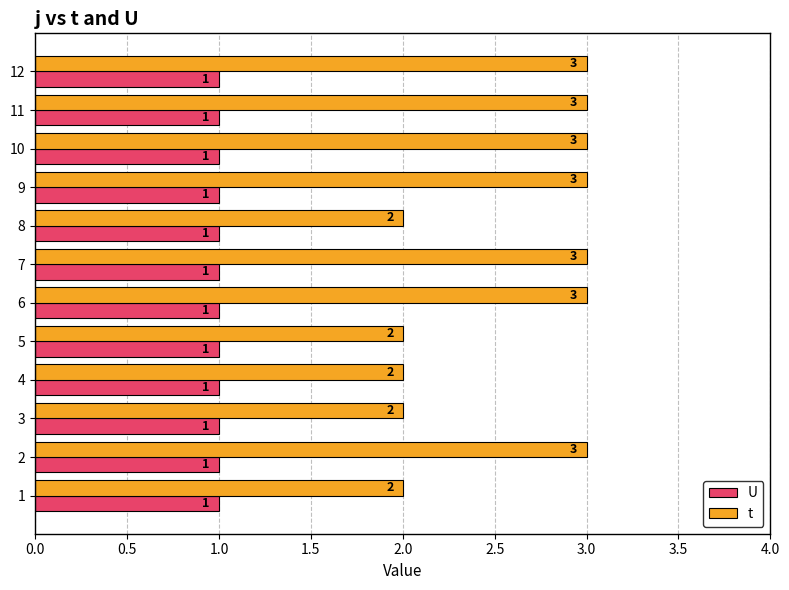

Which series has the largest range (max minus min)?

t